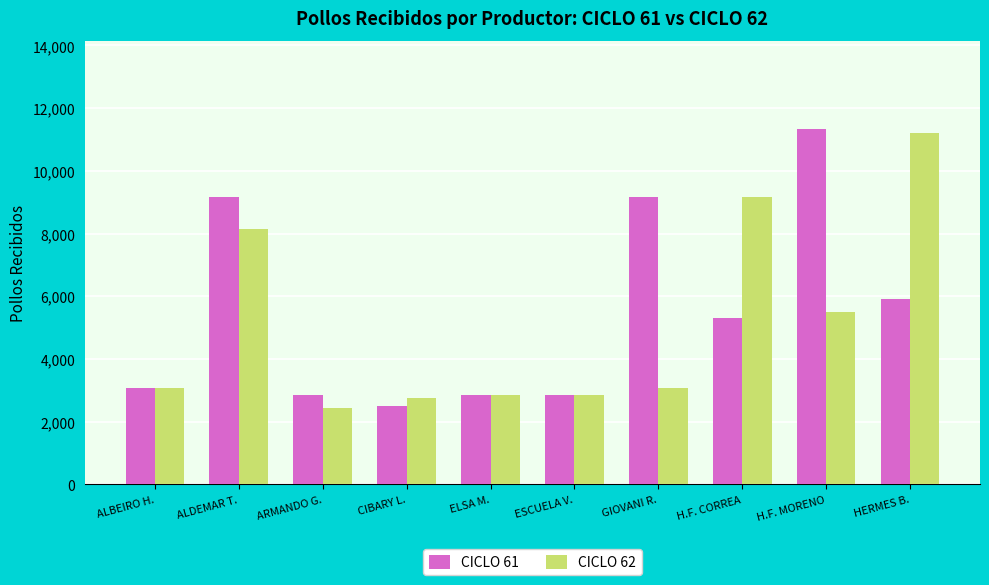

How many groups of bars are there?

10